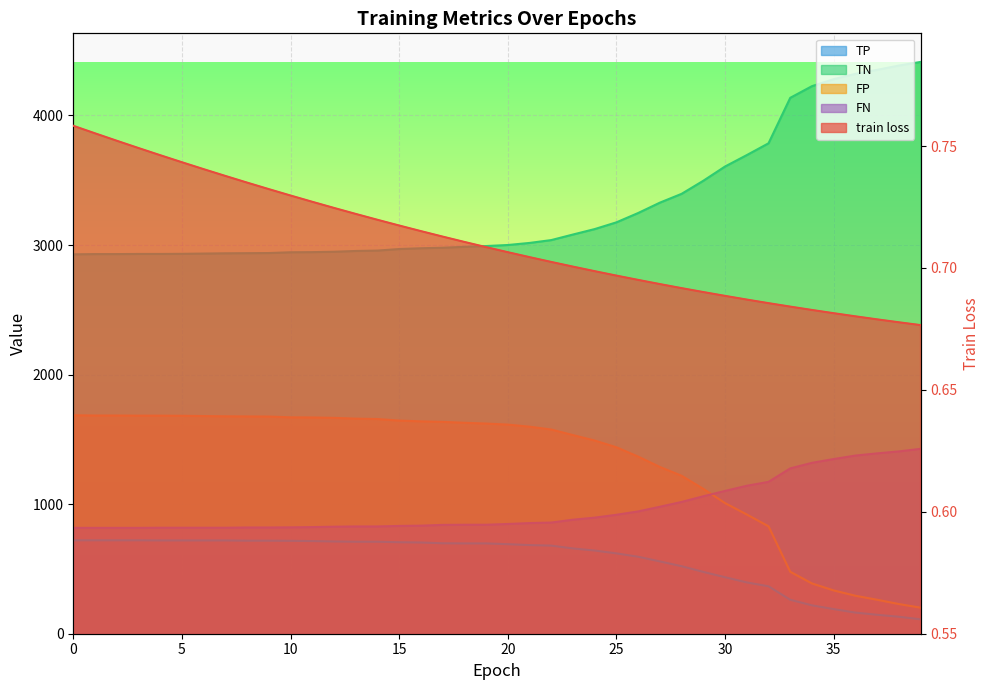

Rank the categories by TP value from lowest to highest.

39, 38, 37, 36, 35, 34, 33, 32, 31, 30, 29, 28, 27, 26, 25, 24, 23, 22, 21, 20, 18, 19, 17, 16, 15, 13, 14, 12, 11, 10, 8, 9, 4, 5, 6, 7, 0, 1, 2, 3